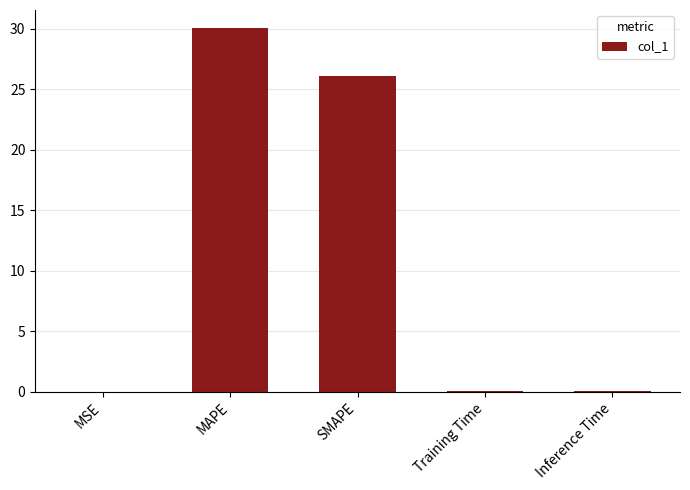

Which category has the highest value across all series?

MAPE